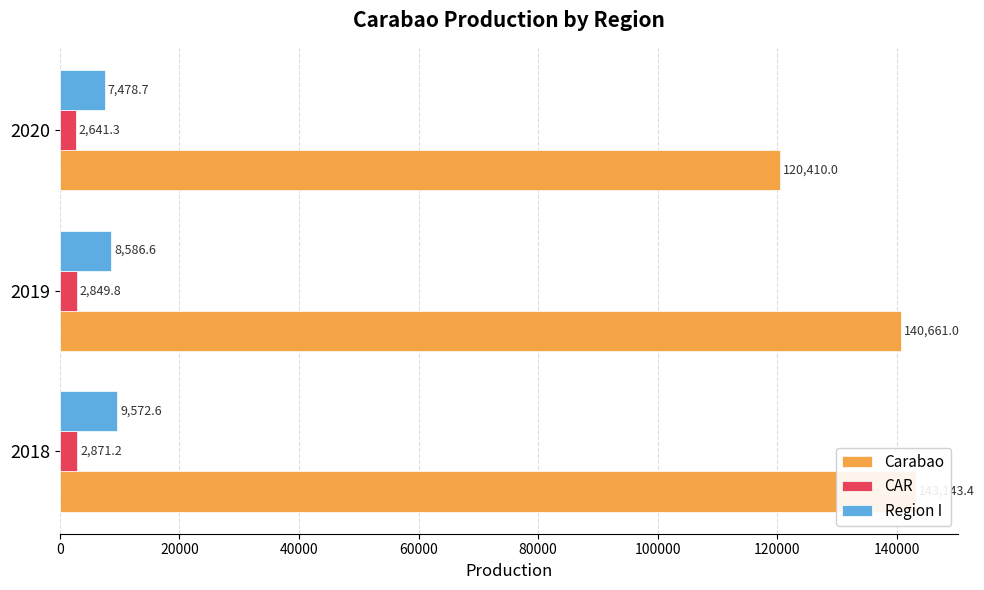

What are all the series names shown in the legend?

Carabao, CAR, Region I